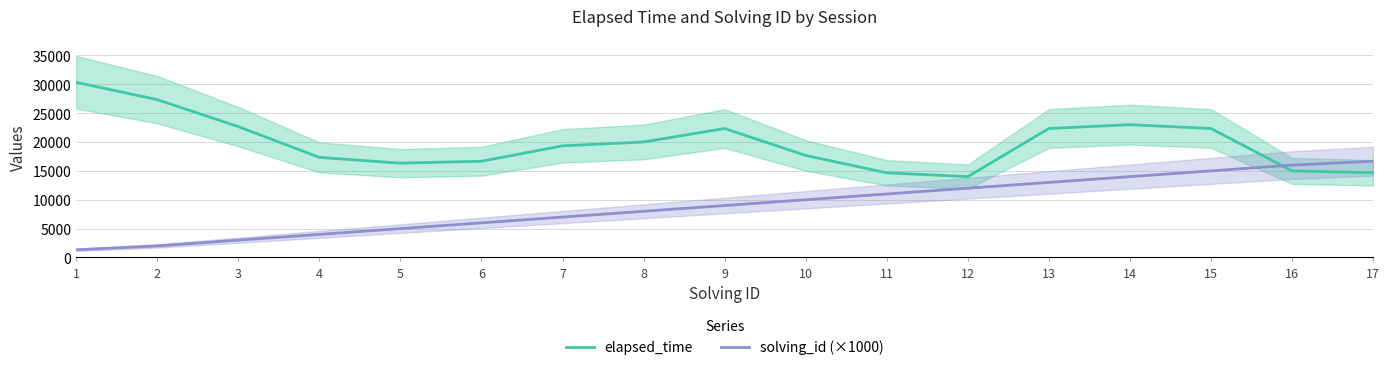

What is the value of the elapsed_time point at the 2nd from the left?

27333.3